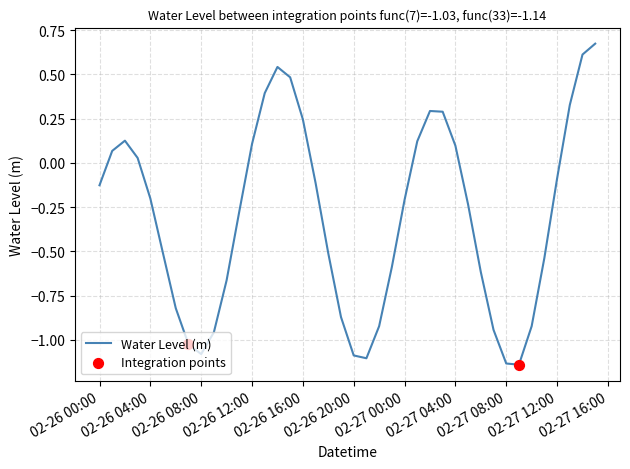

What is the difference between the maximum and minimum values?

1.8